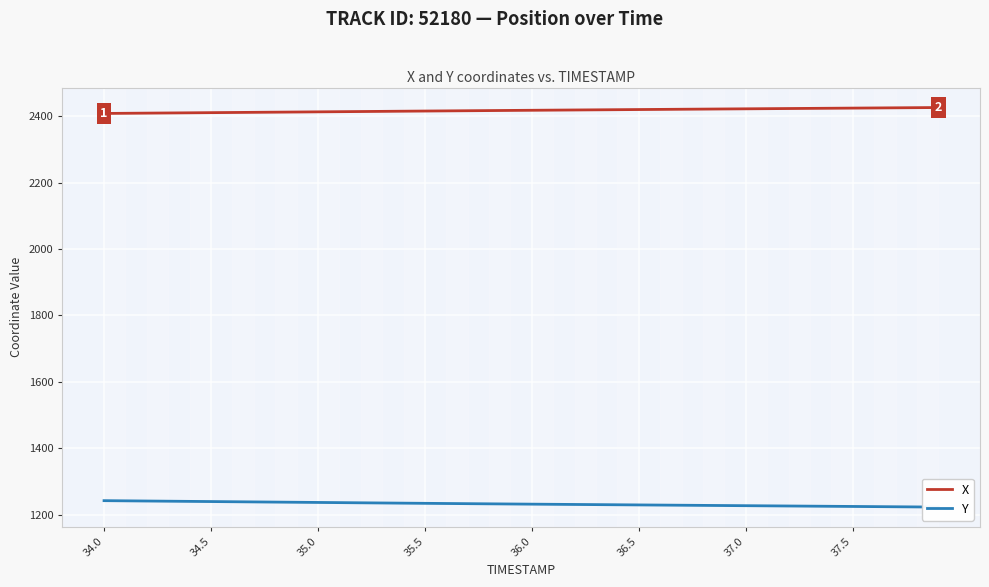

Rank the series at 36.0 from lowest to highest value.

Y, X